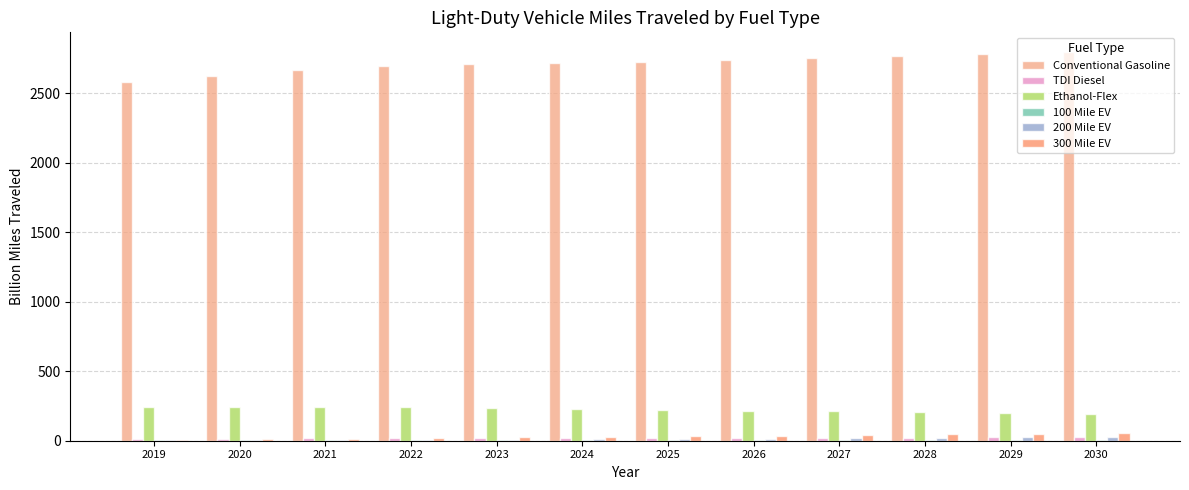

Are the bars grouped side by side (vs. stacked)?

Yes